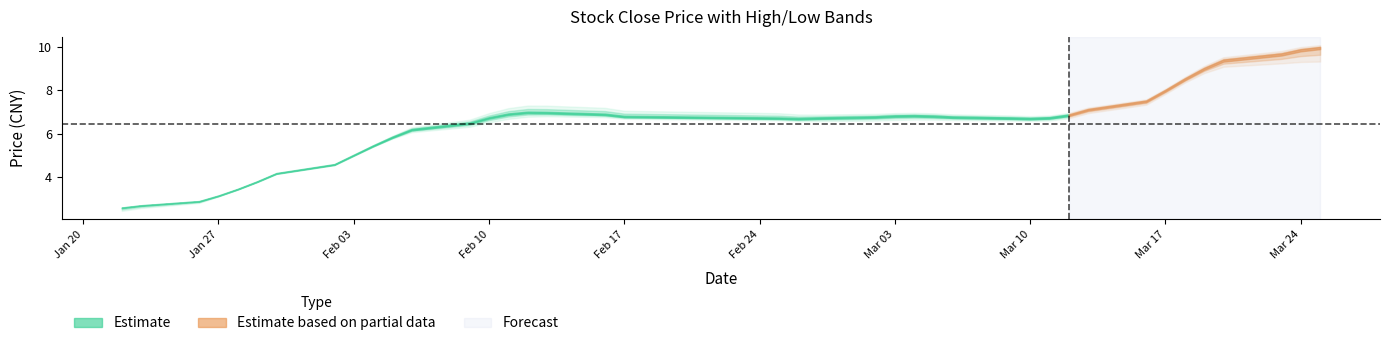

What is the difference between the maximum and minimum values in the low series?

7.6